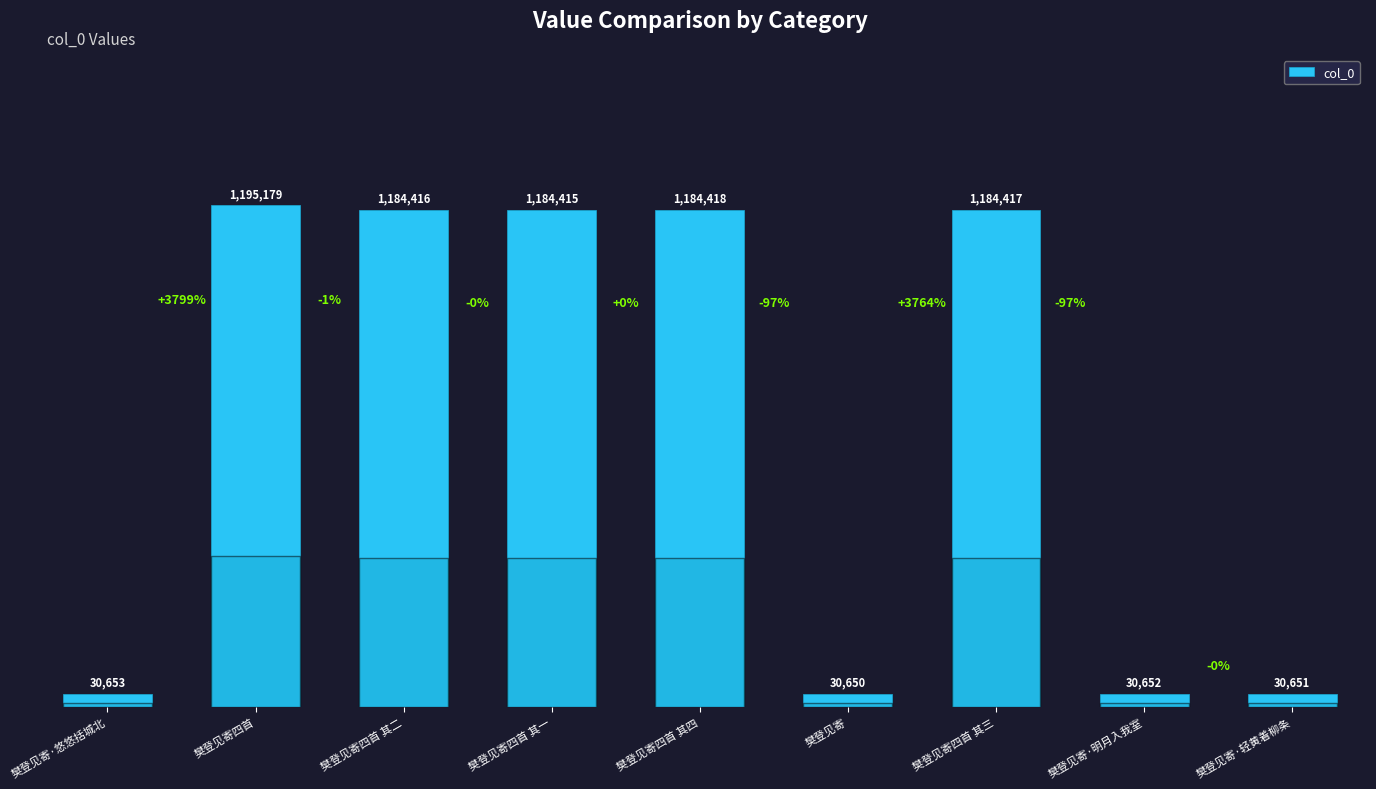

Are the bars horizontal?

No